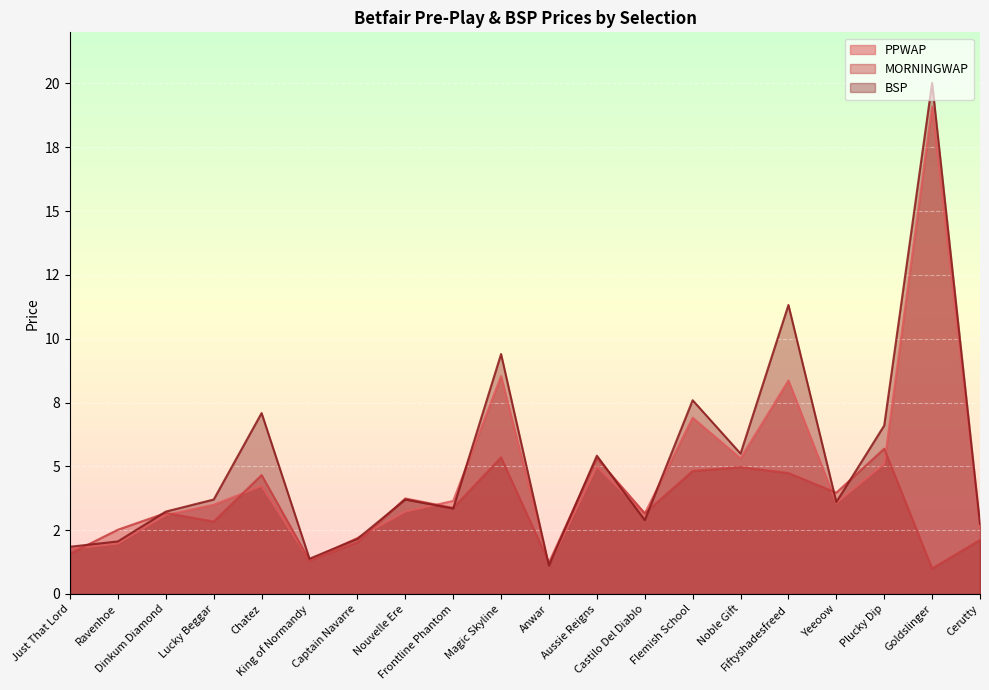

What is the difference between the maximum and second lowest values in the MORNINGWAP series?

4.5